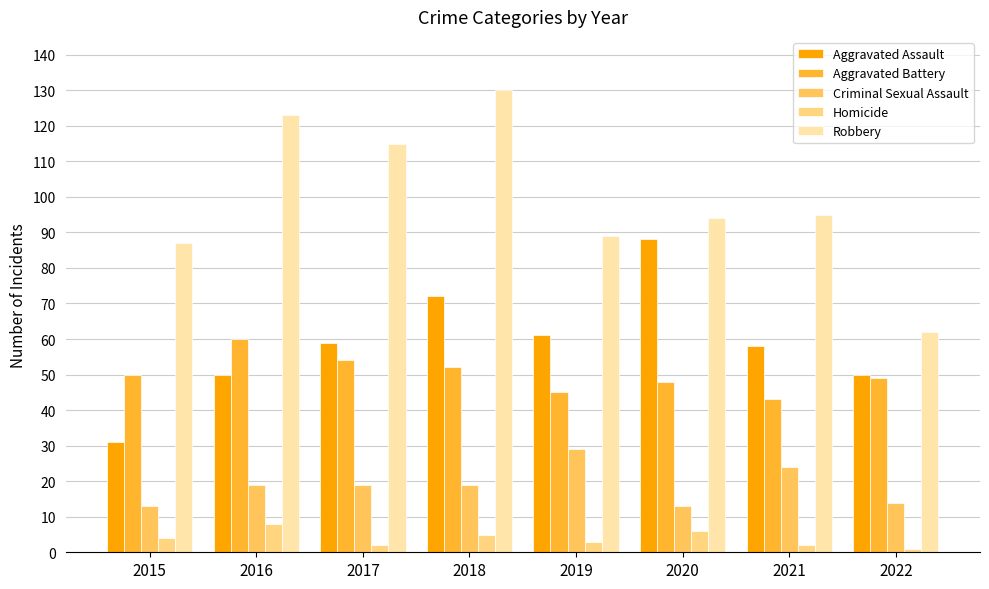

What are all the series names shown in the legend?

Aggravated Assault, Aggravated Battery, Criminal Sexual Assault, Homicide, Robbery